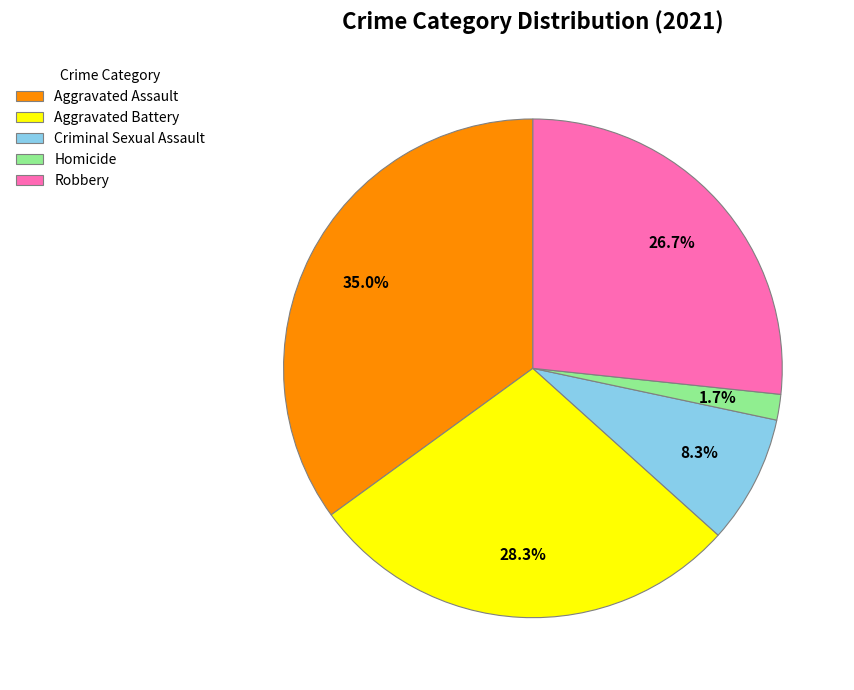

Approximately how many times larger is the value at Aggravated Battery compared to Robbery?

1.1